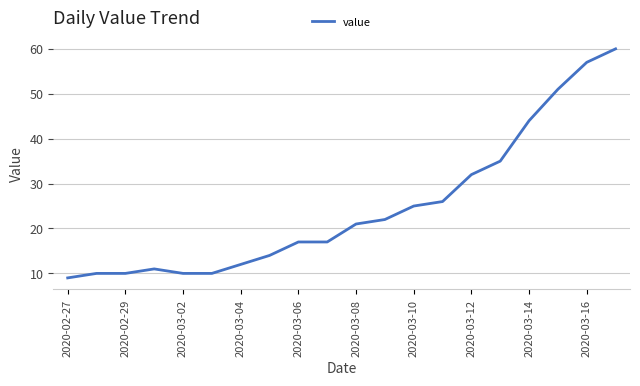

What is the greatest value displayed?

60